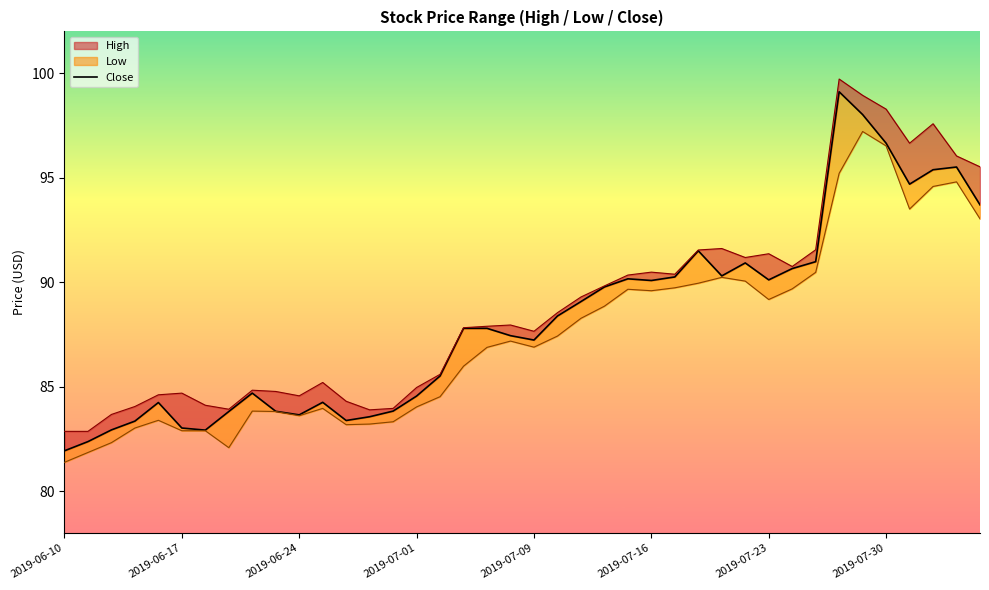

True or false: the data shows 121.0 at 11.

False